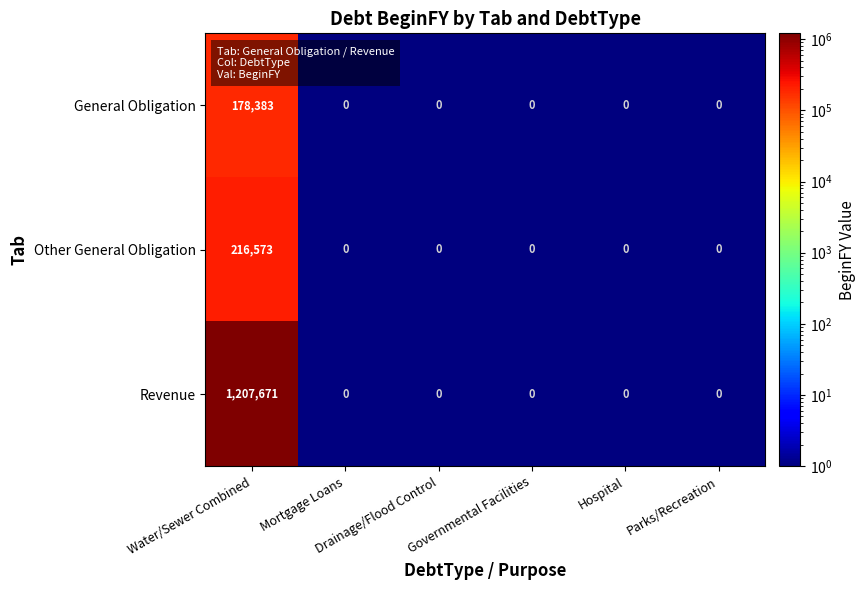

What is the maximum value shown in the chart?

1207671